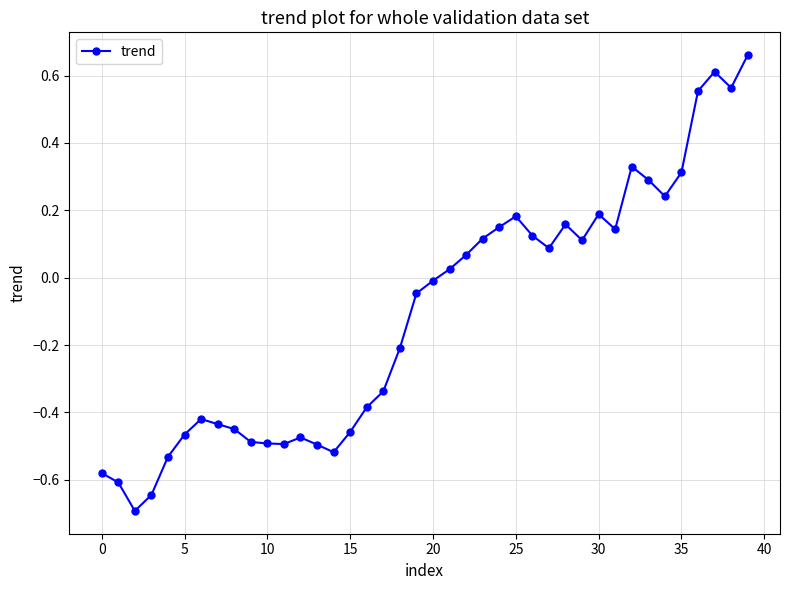

How many values exceed 0?

19